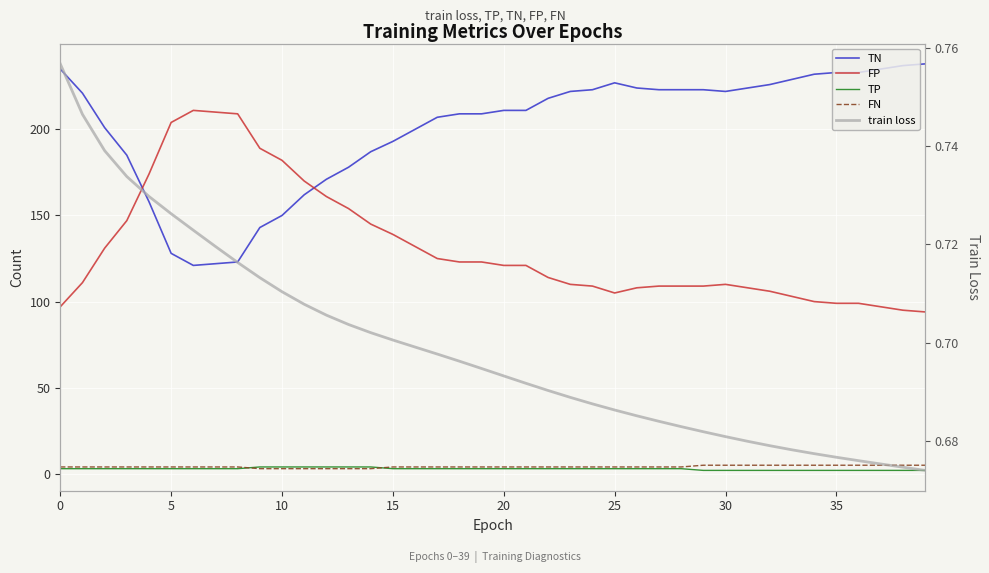

What is the average value of the FP series?

131.6